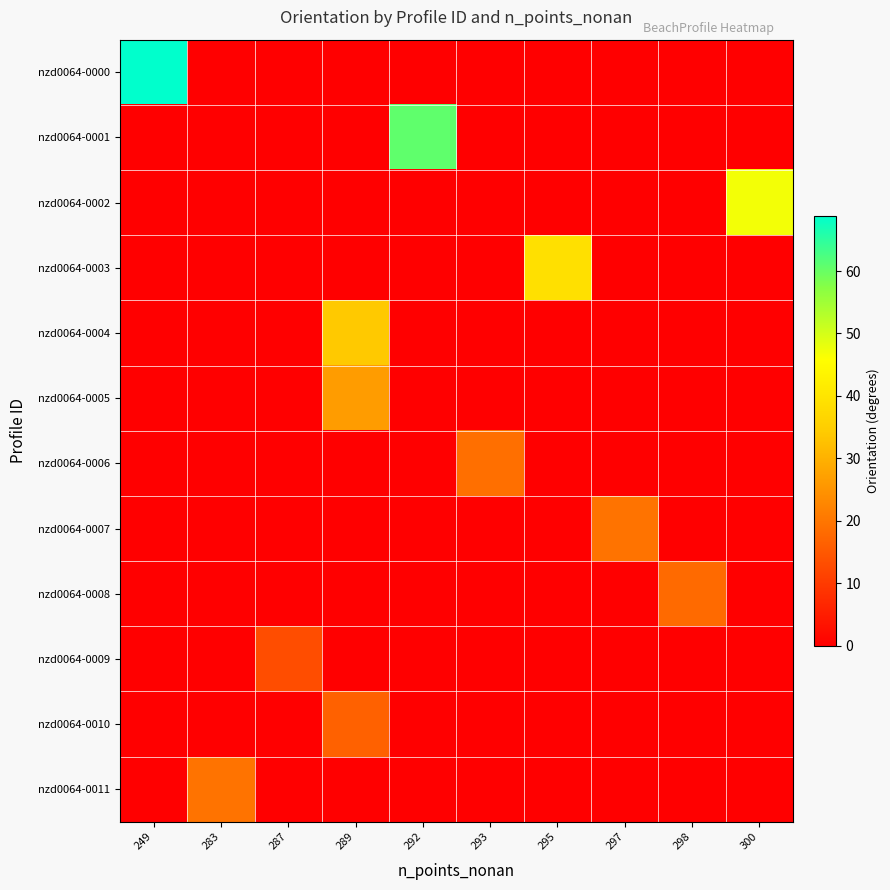

Between 287 and 300, which series saw the biggest shift?

nzd0064-0002